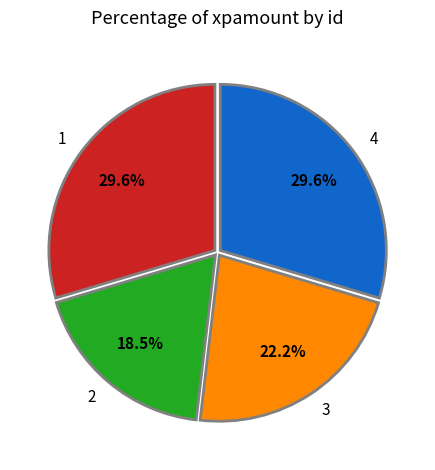

Between 3 and 4, which is larger?

4